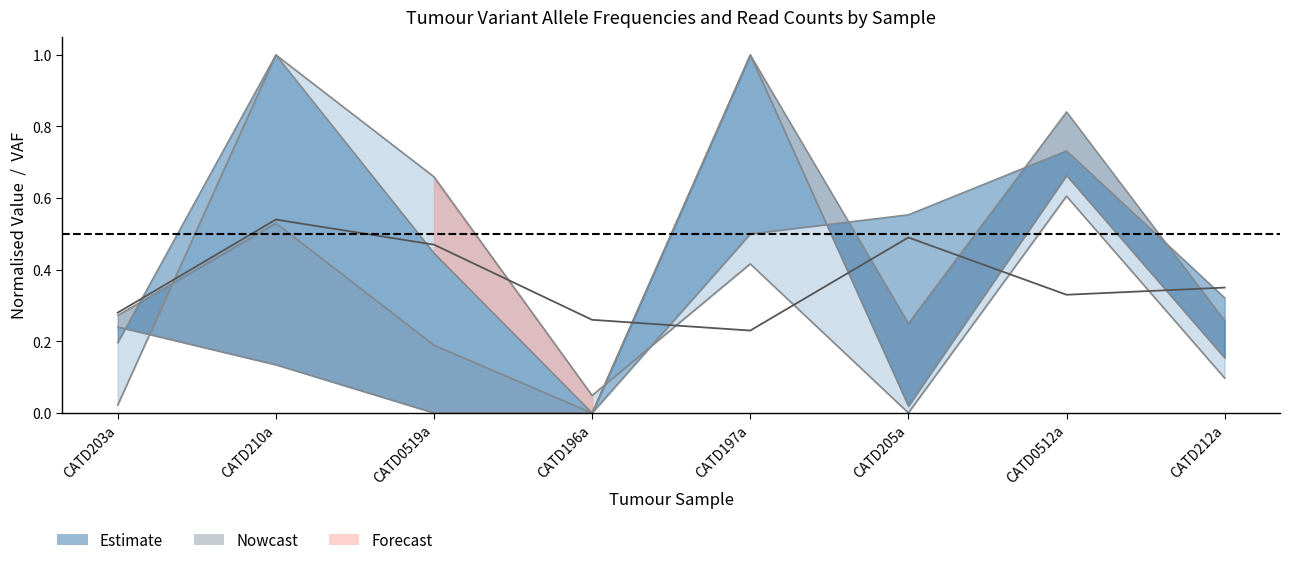

What is the change in value from CATD203a to CATD0519a?

+0.2